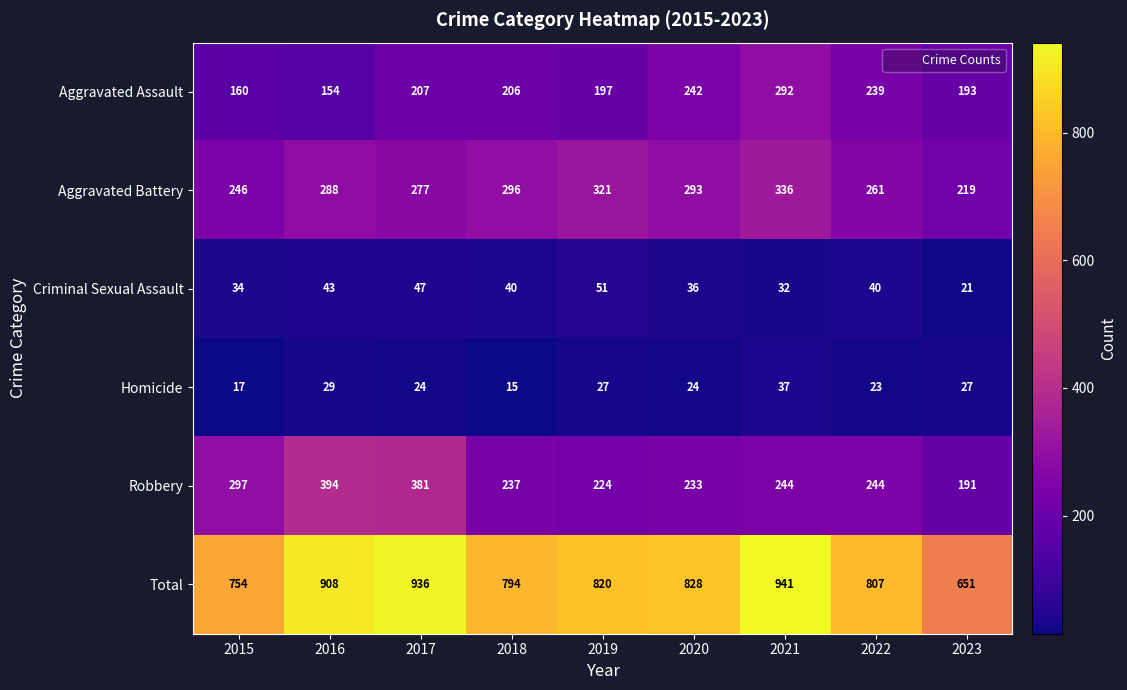

Where does the Aggravated Assault series first go above 206?

2017